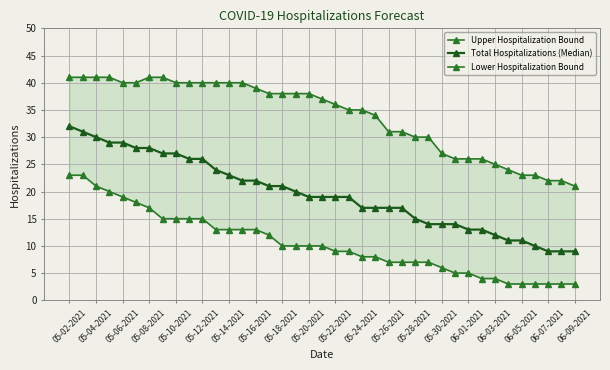

True or false: Upper Hospitalization Bound and Total Hospitalizations (Median) intersect in this chart.

False